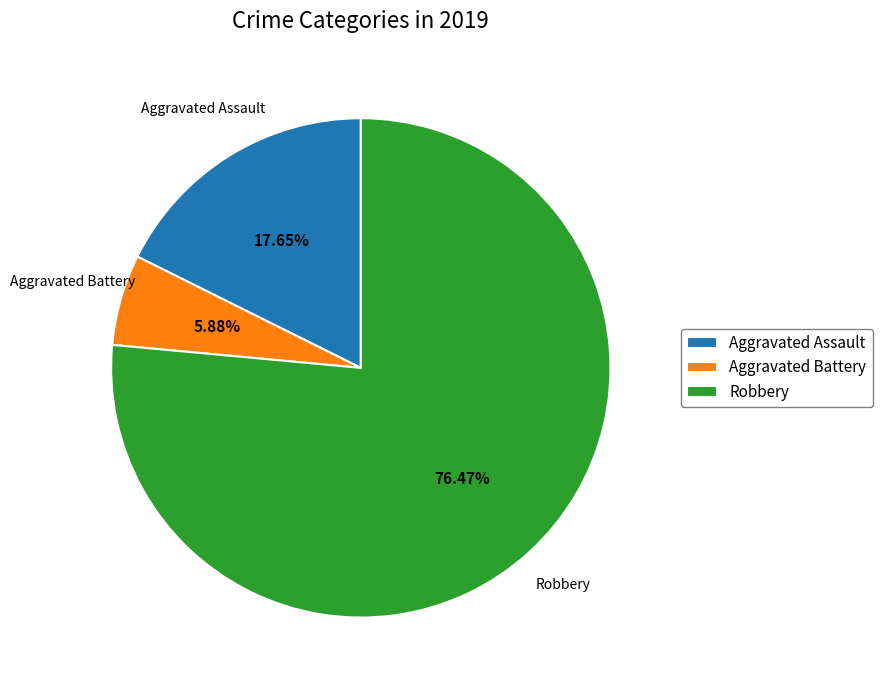

Count the number of slices in the pie.

3